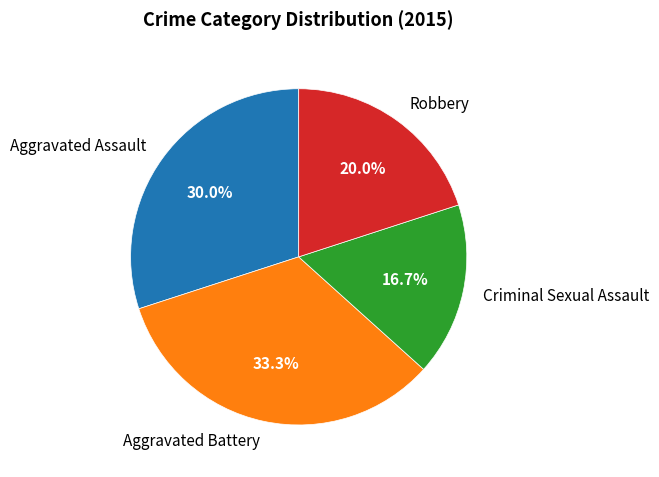

Does Aggravated Battery represent more than half of the total?

No